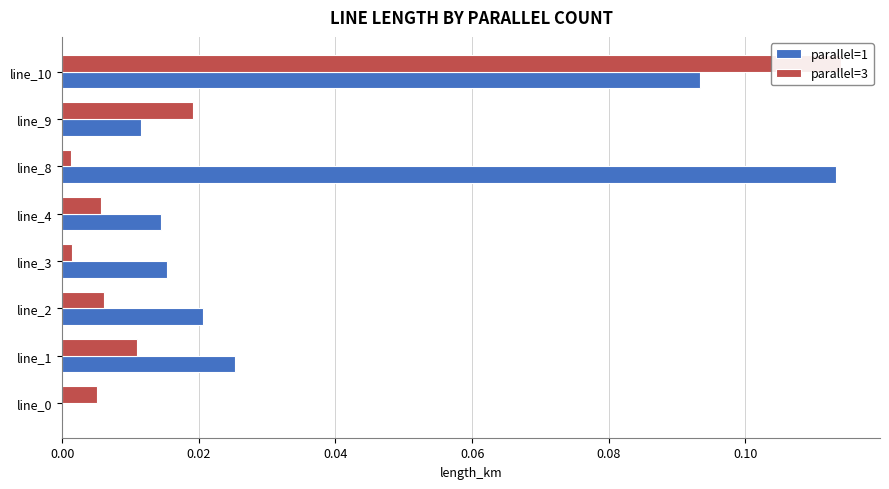

What is the sum of all parallel=3 values?

0.2